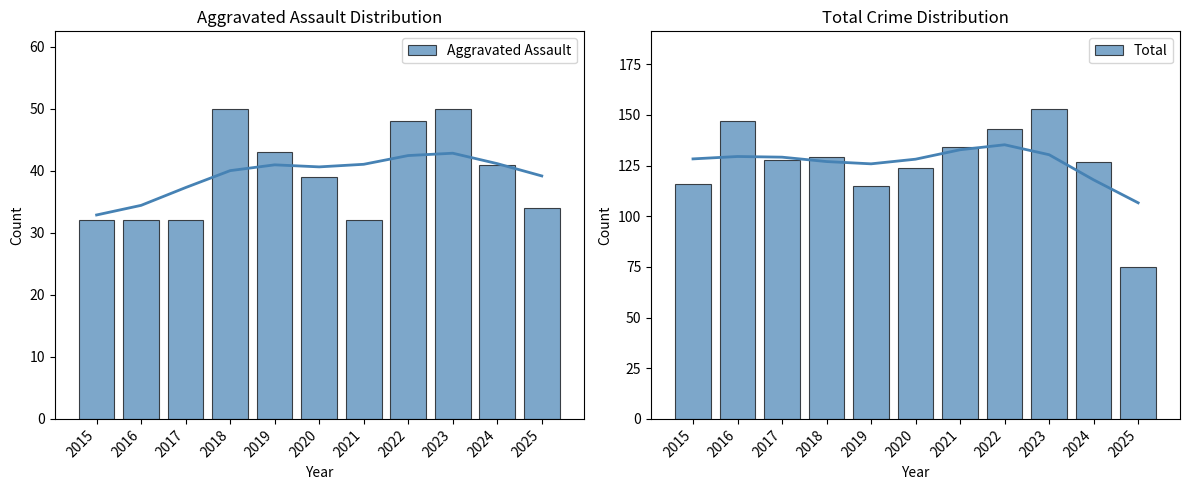

Which label corresponds to the smallest value in the chart?

2015